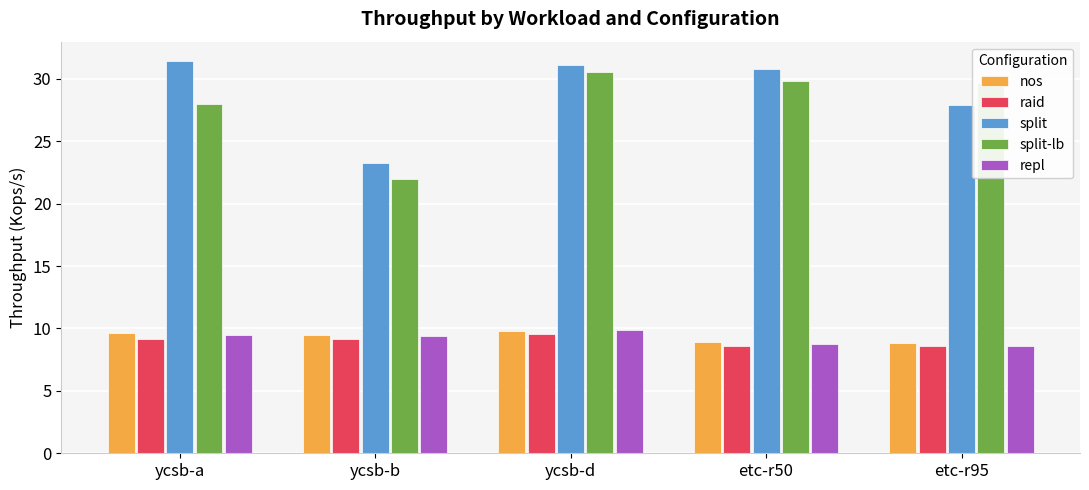

Which series has the largest range (max minus min)?

split-lb